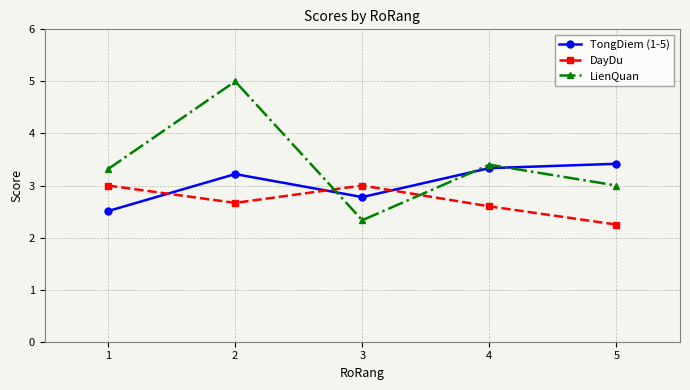

What is the total value across all series at 2?

10.9